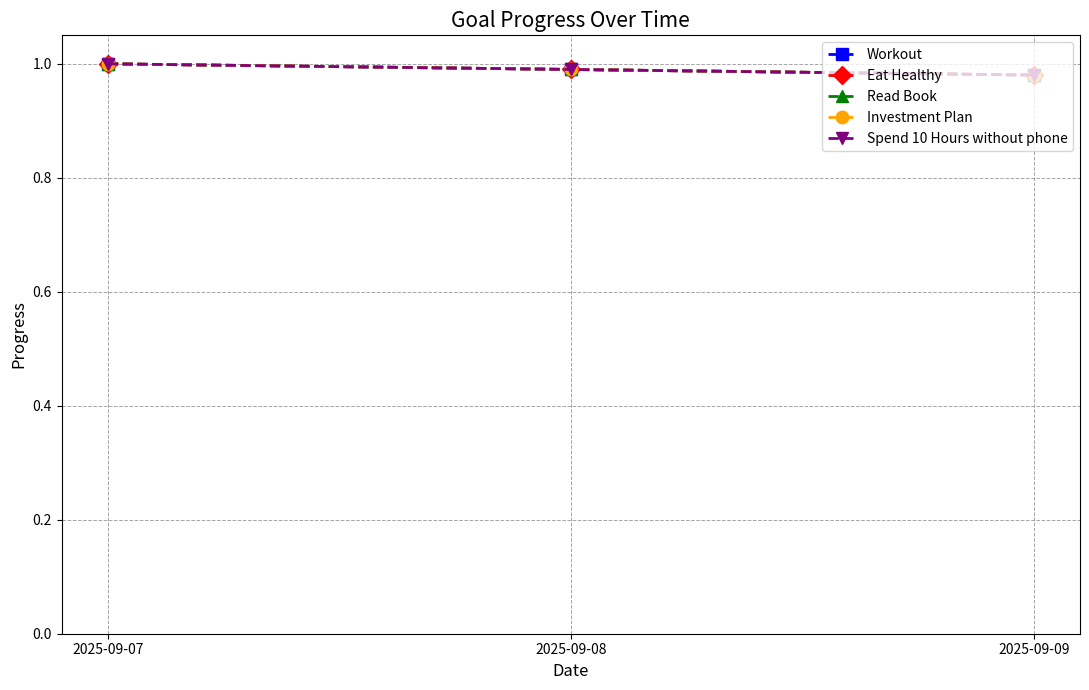

What is the maximum value for Workout?

1.0